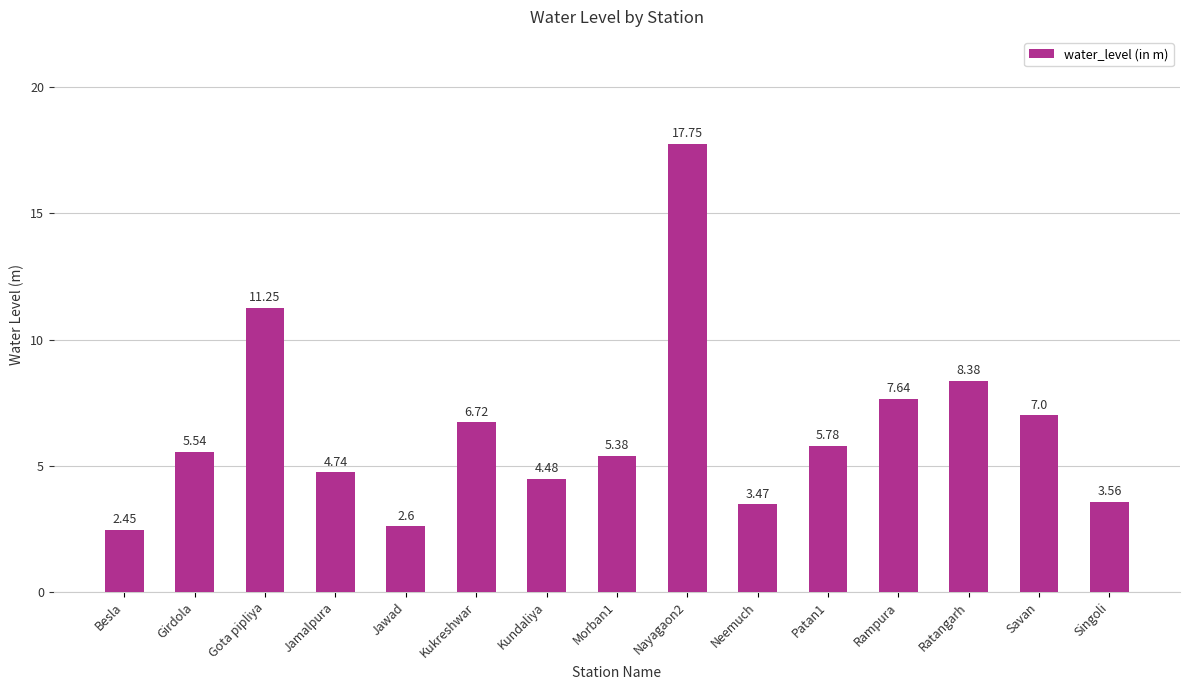

What value does the data have at Jawad?

2.6